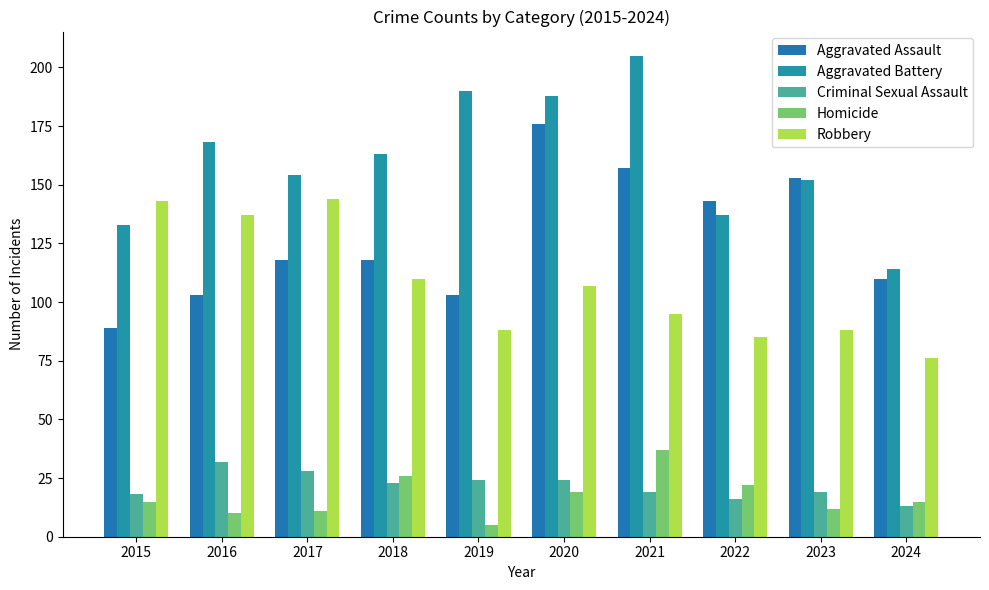

Is the value of Homicide at 2017 greater than the value of Aggravated Battery at 2022?

No